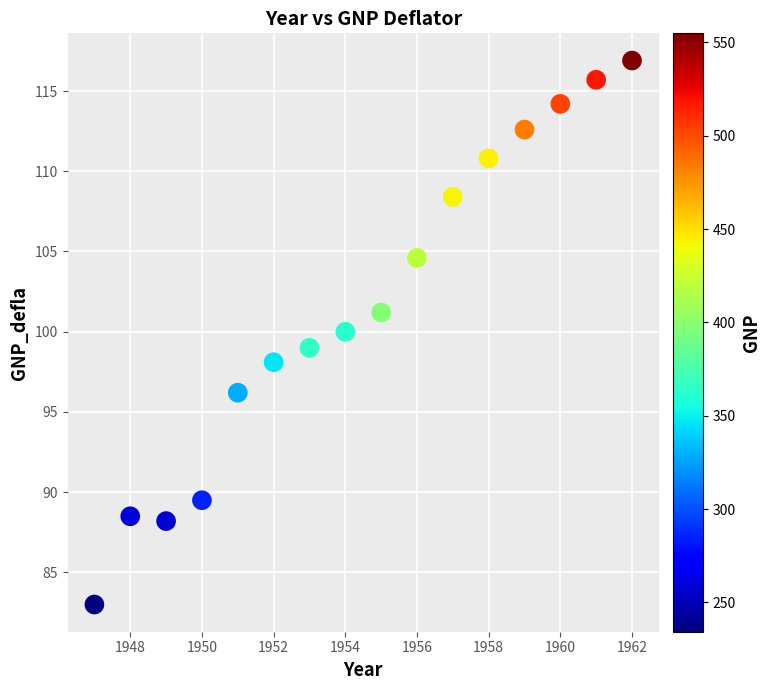

What is the range of Y values (max minus min)?

33.9